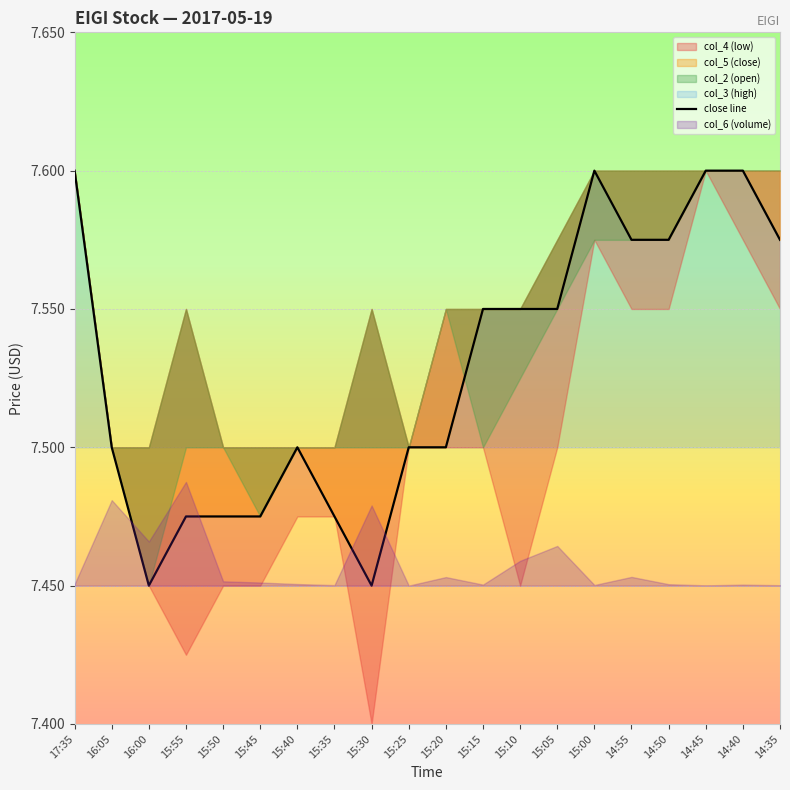

The value at 14:55 is 7.6. True or false?

True